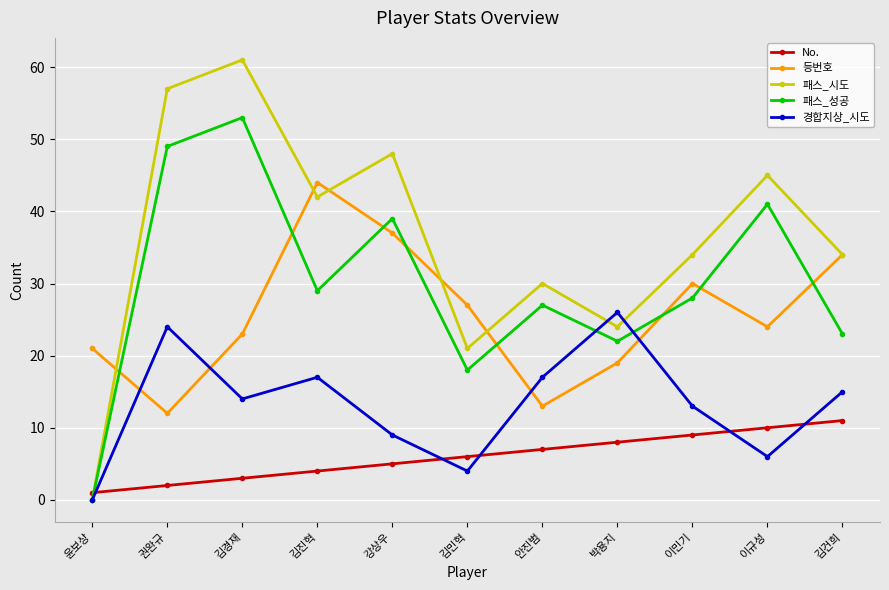

True or false: 경합지상_시도 has a value of 0 at 윤보상.

True